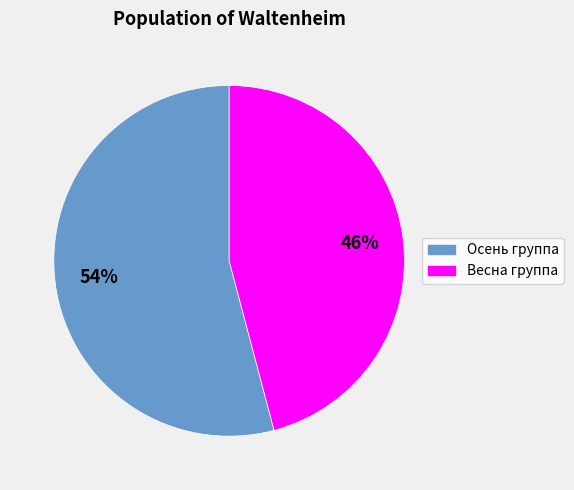

Is there any slice that represents more than half of the pie?

Yes